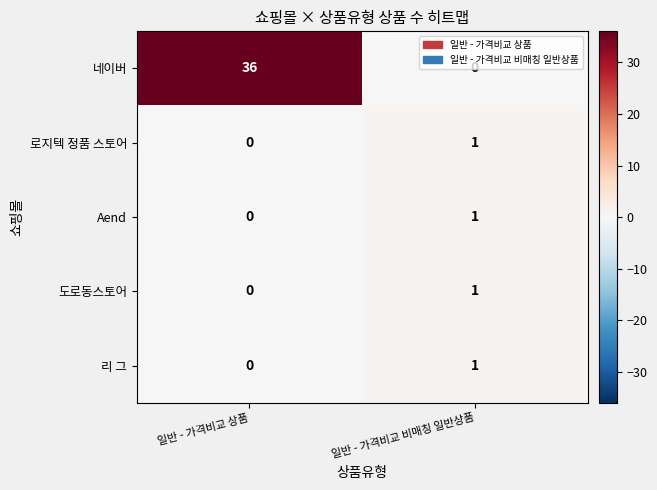

The value of 로지텍 정품 스토어 at 일반 - 가격비교 상품 is 1. True or false?

False